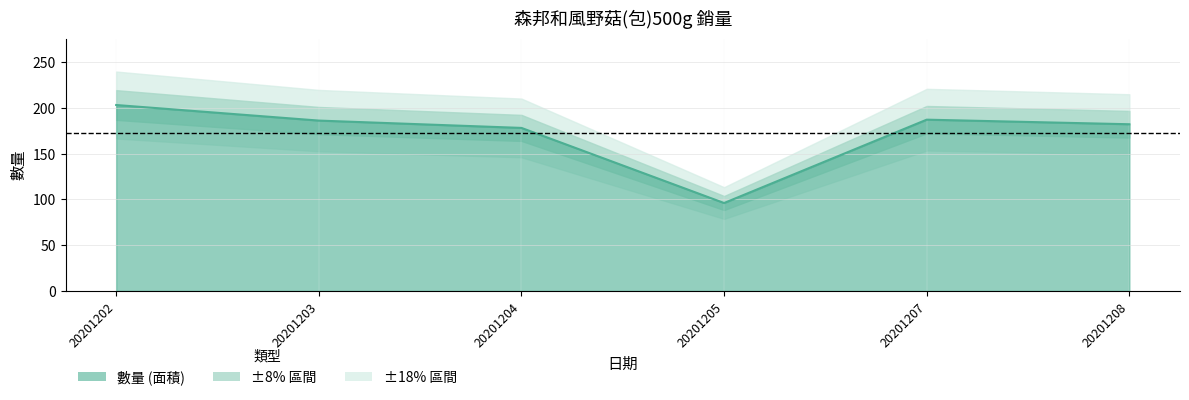

Reading left to right, extract all data points from this chart.

203	186	178	96	187	182